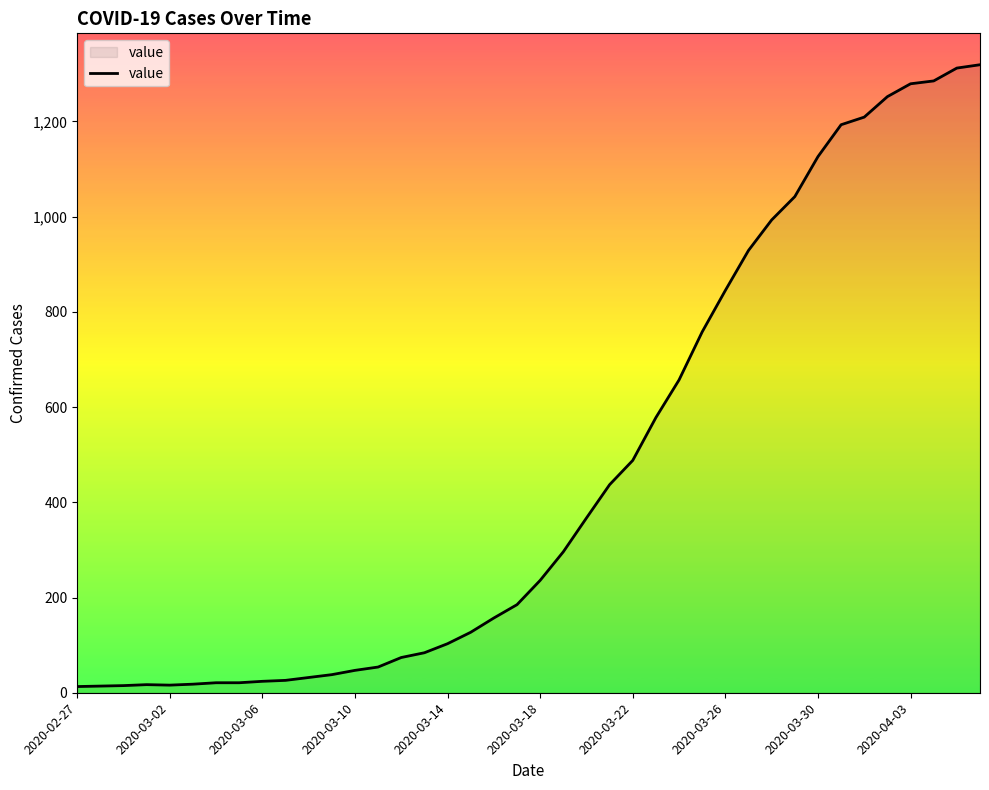

What is the difference between the maximum and minimum values?

1306